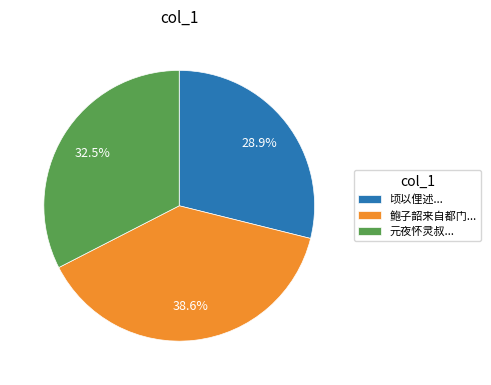

Rank the categories by value from highest to lowest.

鲍子韶来自都门..., 元夜怀灵叔..., 顷以俚述...